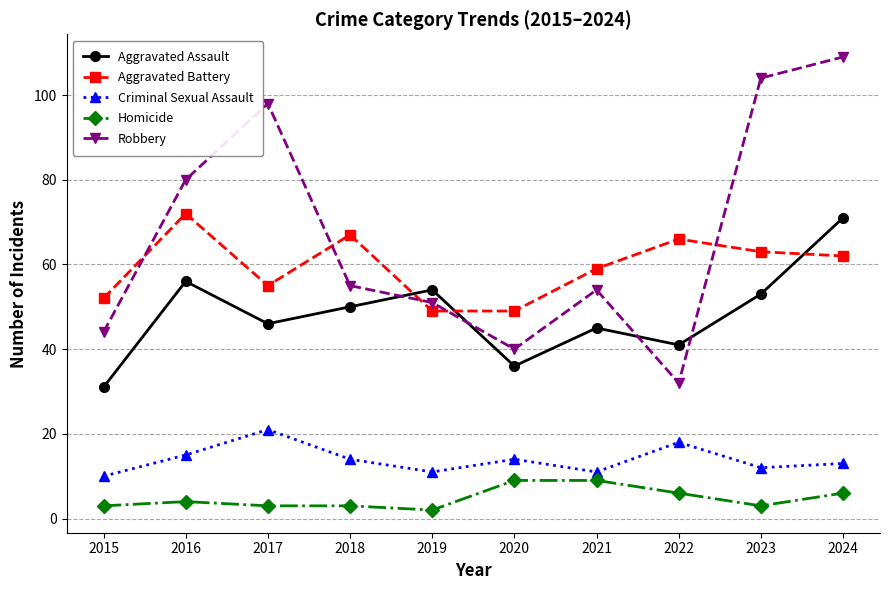

True or false: Homicide and Criminal Sexual Assault cross at least once.

False